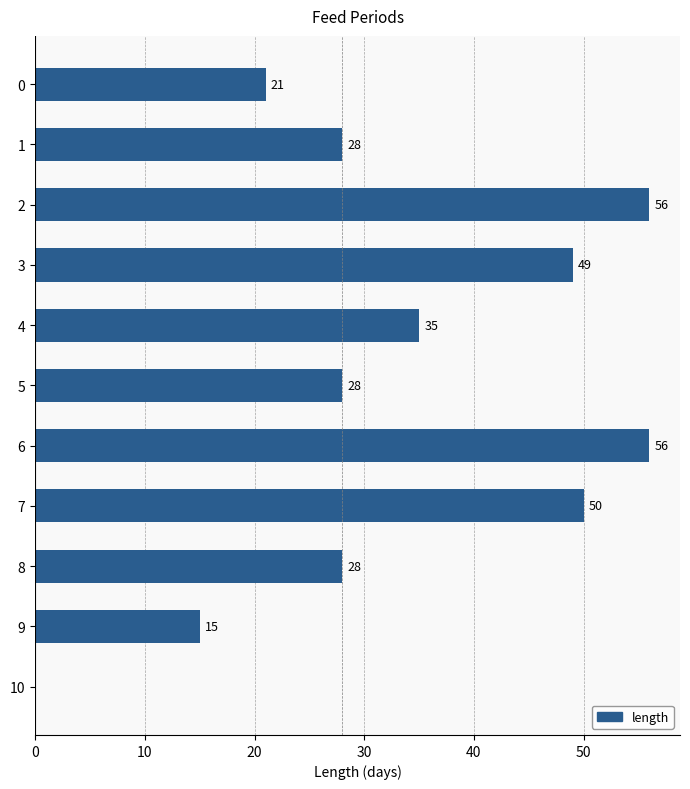

Read the value at 3.

49